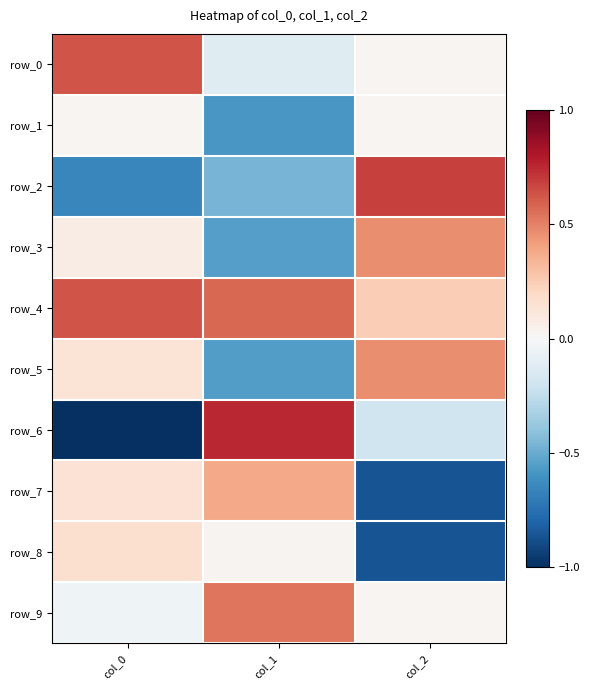

The row_3 series shows 0.5 at col_2. True or false?

True